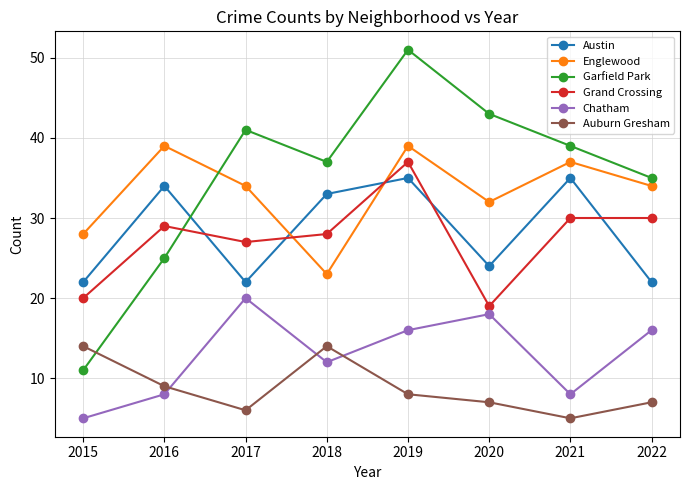

In Garfield Park, how many points are higher than both neighbors (excluding endpoints)?

2